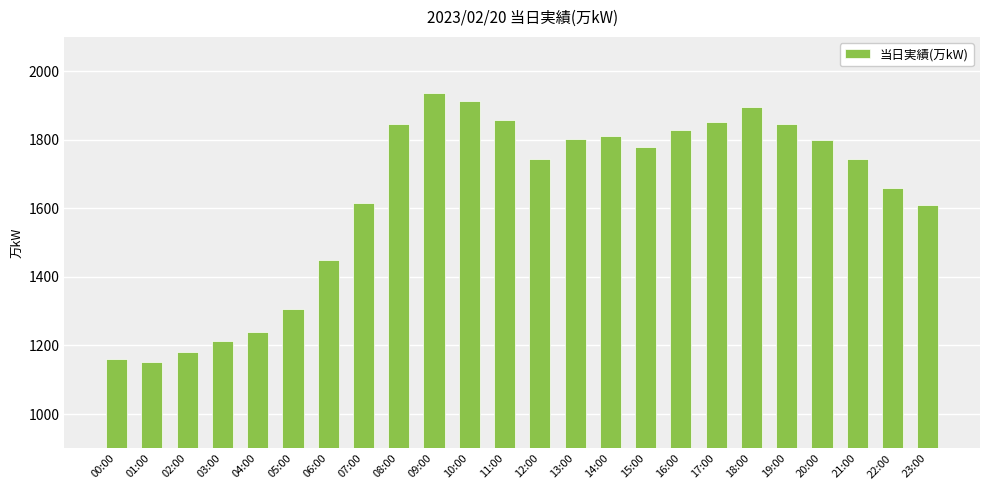

What is the difference between the second highest and second lowest values?

754